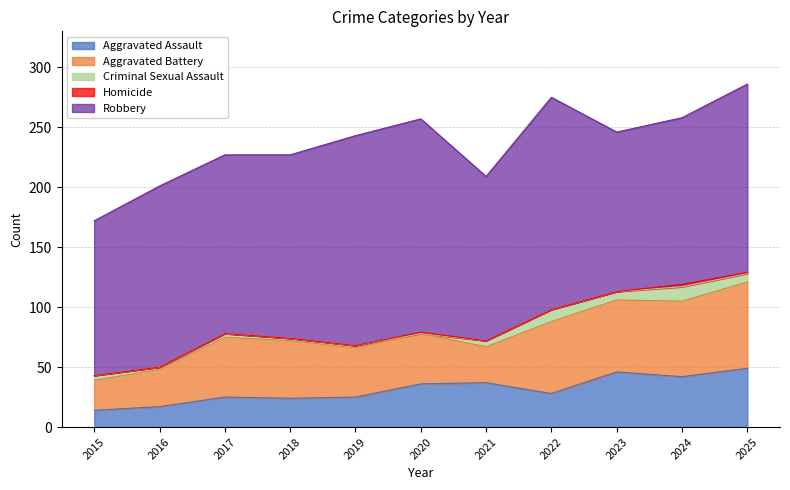

Is it true that Aggravated Assault equals 30 at 2016?

False